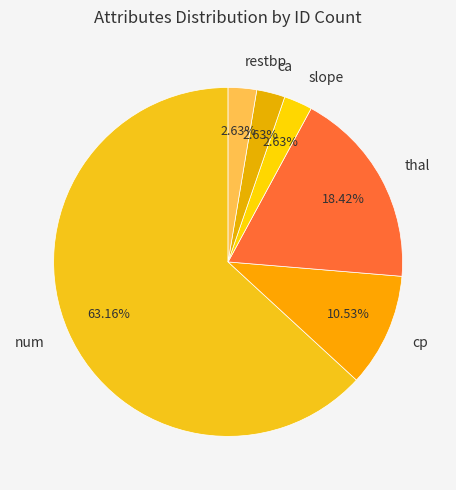

Is it true that thal is 4% of the pie?

False